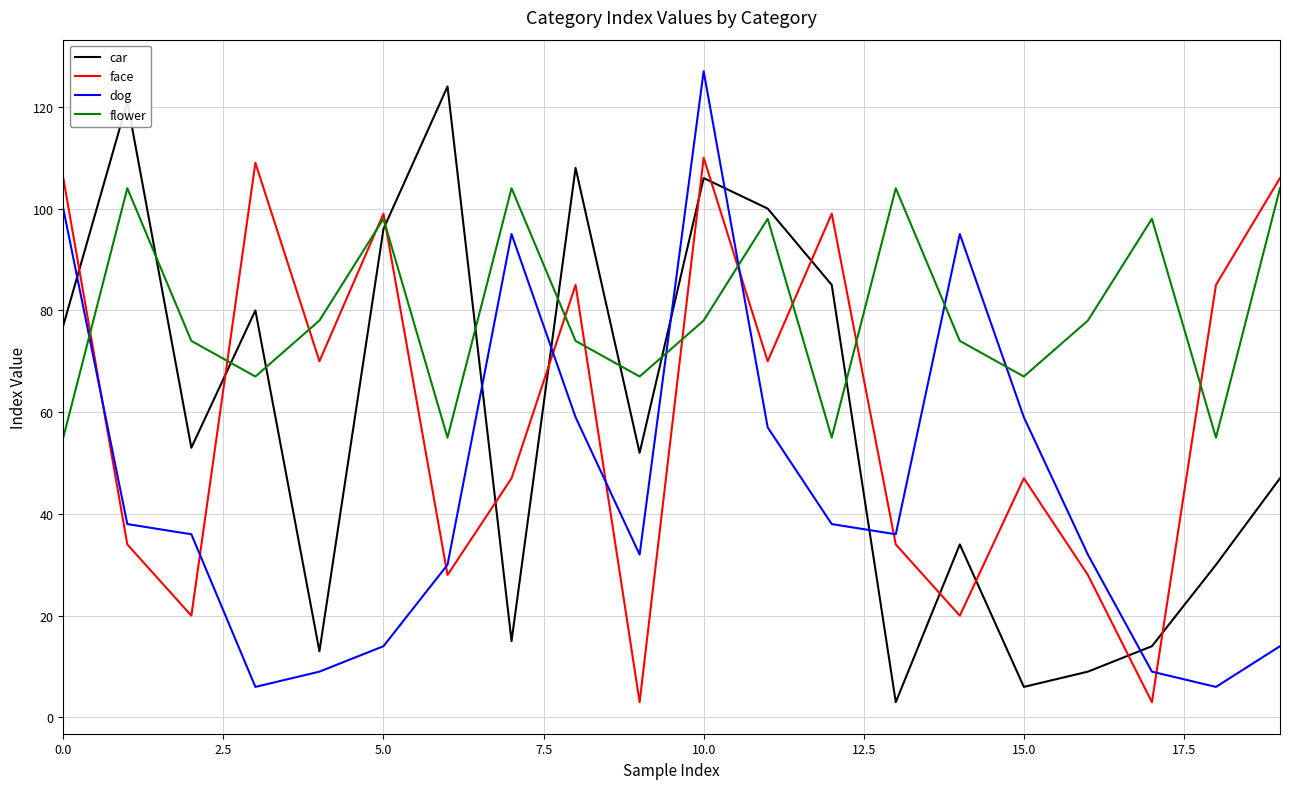

In car, how many points are higher than both neighbors (excluding endpoints)?

6